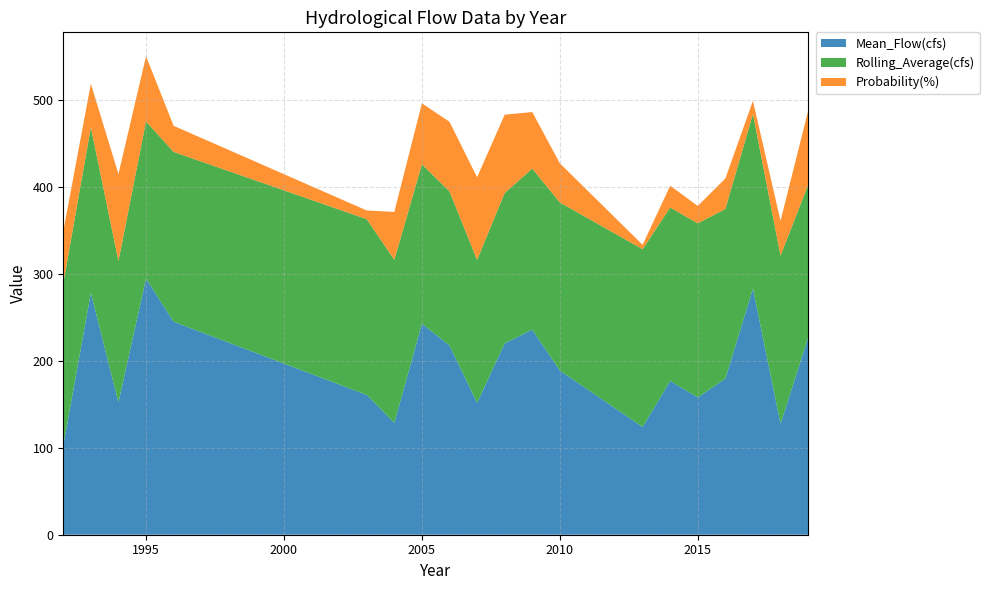

Reading right to left, extract all data points from this chart.

Mean_Flow(cfs): 2019=226.5	2018=127.6	2017=282.9	2016=179.5	2015=157.9	2014=176.9	2013=123.9	2010=188.8	2009=235.8	2008=219.9	2007=151.7	2006=217.6	2005=242.6	2004=128.6	2003=160.7	1996=244.9	1995=294.5	1994=152.1	1993=278.1	1992=102.5
Rolling_Average(cfs): 2019=175.8	2018=193.3	2017=200.9	2016=195.0	2015=200.1	2014=199.3	2013=204.4	2010=193.2	2009=185.1	2008=173.0	2007=164.3	2006=177.1	2005=183.3	2004=187.5	2003=202.0	1996=195.3	1995=180.6	1994=162.5	1993=190.4	1992=186.4
Probability(%): 2019=85.0	2018=40.0	2017=15.0	2016=35.0	2015=20.0	2014=25.0	2013=5.0	2010=45.0	2009=65.0	2008=90.0	2007=95.0	2006=80.0	2005=70.0	2004=55.0	2003=10.0	1996=30.0	1995=75.0	1994=100.0	1993=50.0	1992=60.0